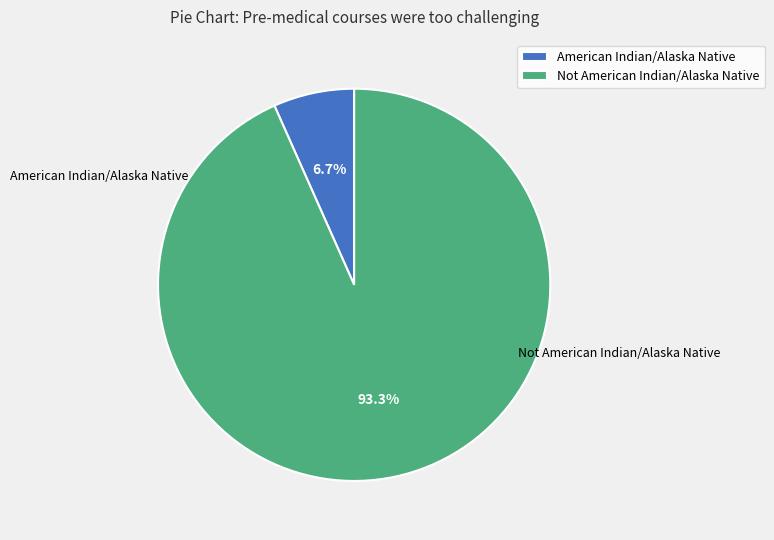

Is there any slice that represents more than half of the pie?

Yes